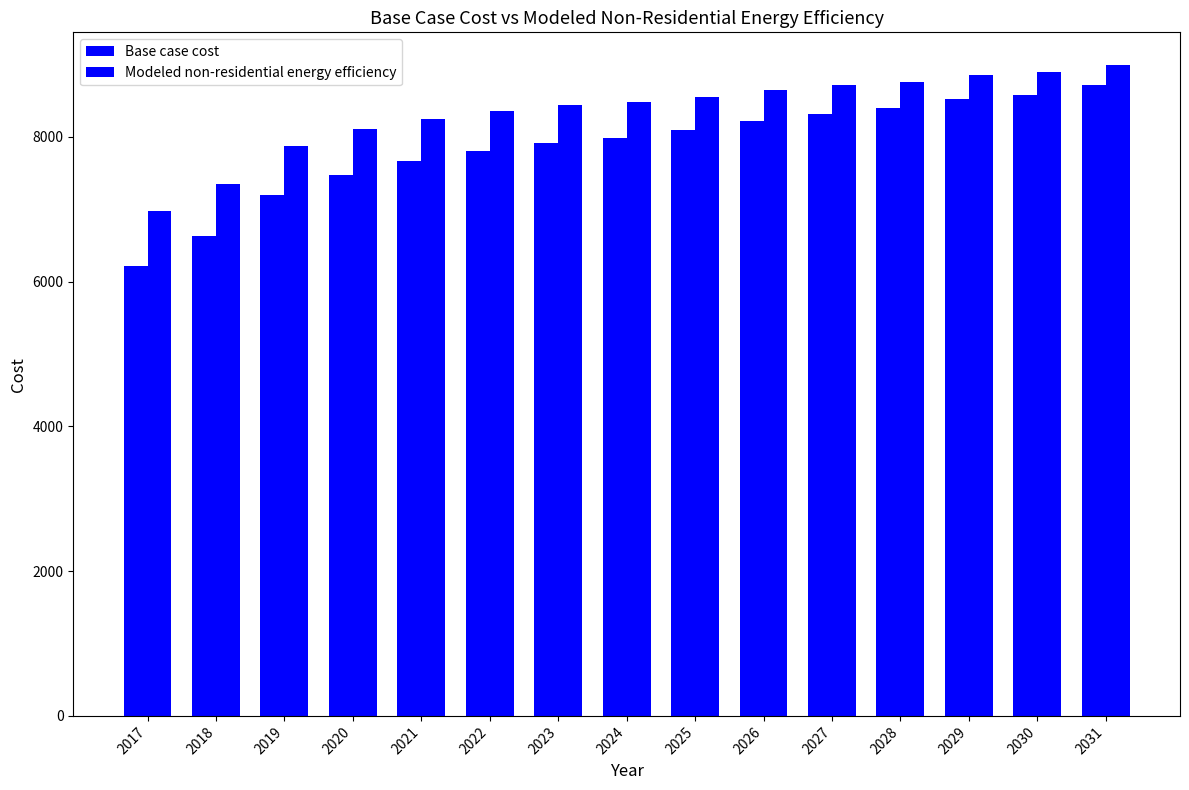

What is the greatest value displayed?

8992.2